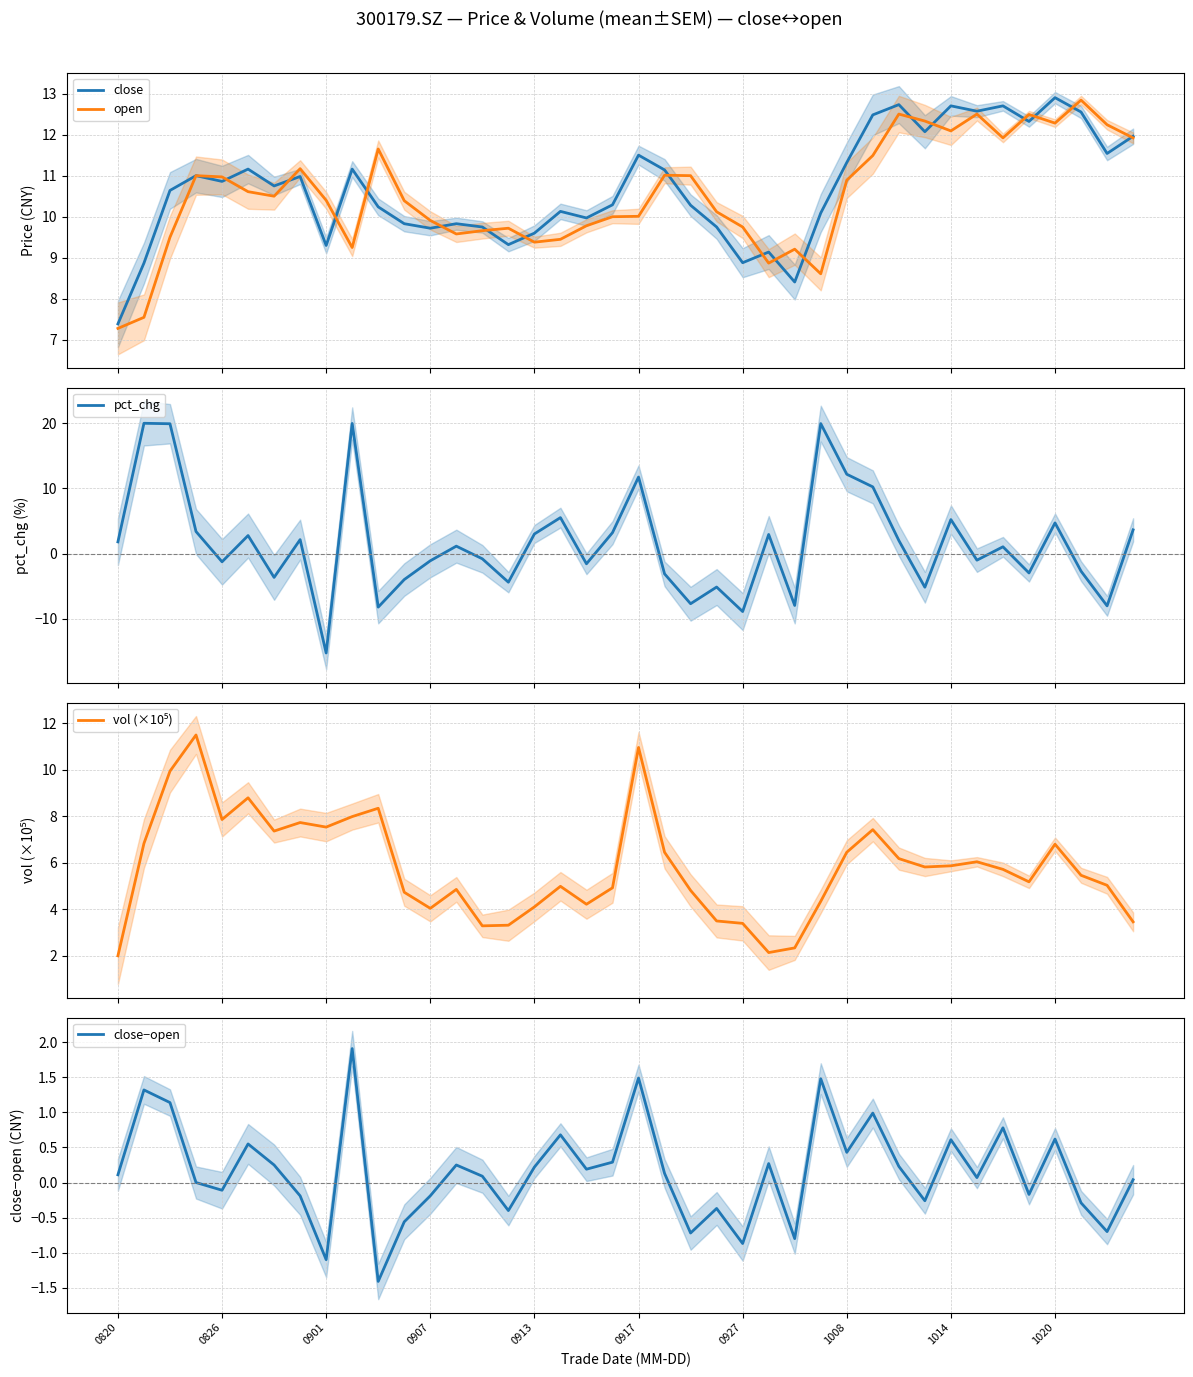

What are all the series names shown in the legend?

close, open, pct_chg, vol (×10⁵), close−open